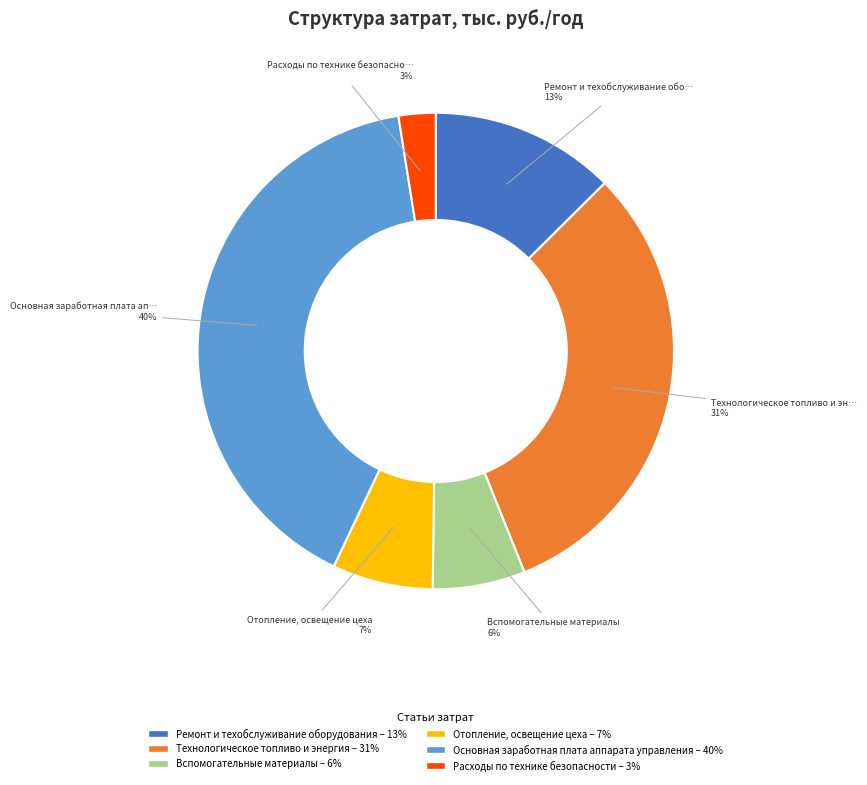

Is there a majority slice in this chart?

No